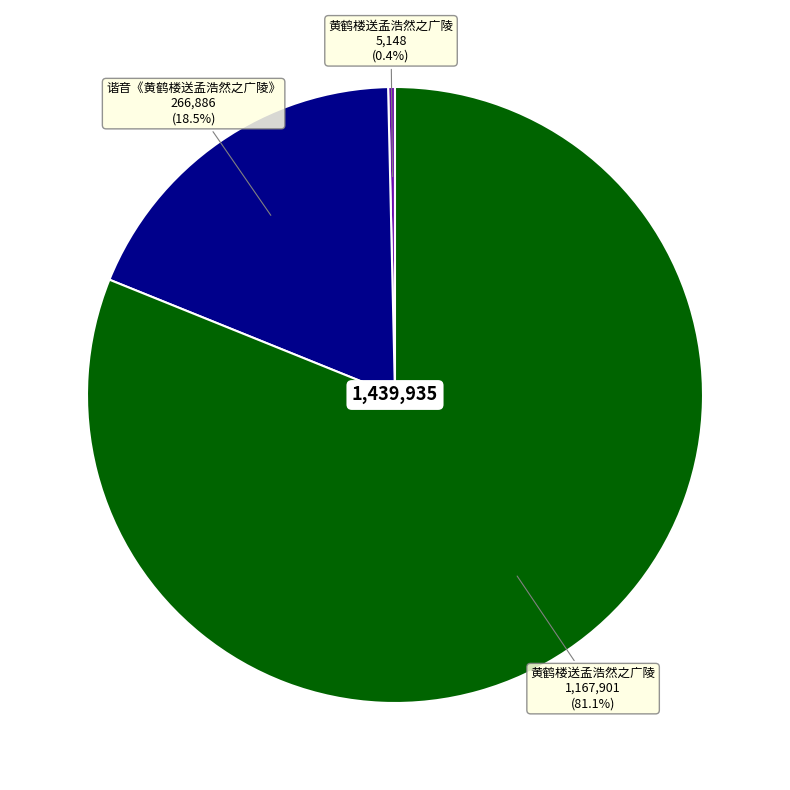

Is there any slice that represents more than half of the pie?

Yes